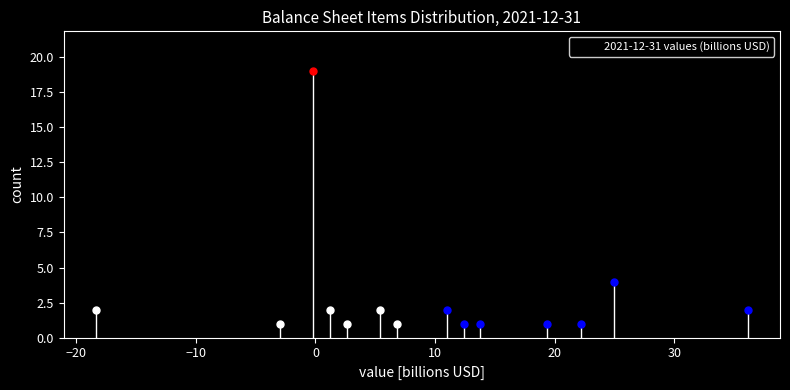

Around what value on the x-axis is the tallest bar? Give the approximate position of its centre, as read against the axis.

0